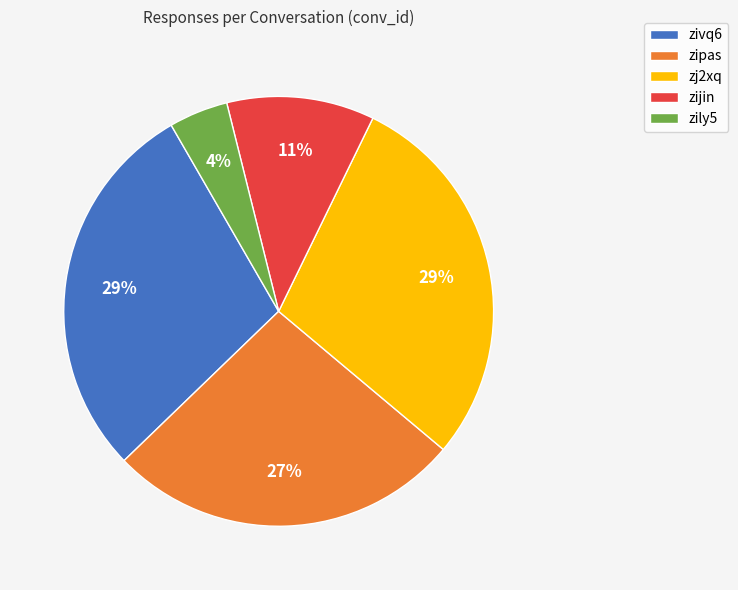

Is zipas the majority of the pie?

No